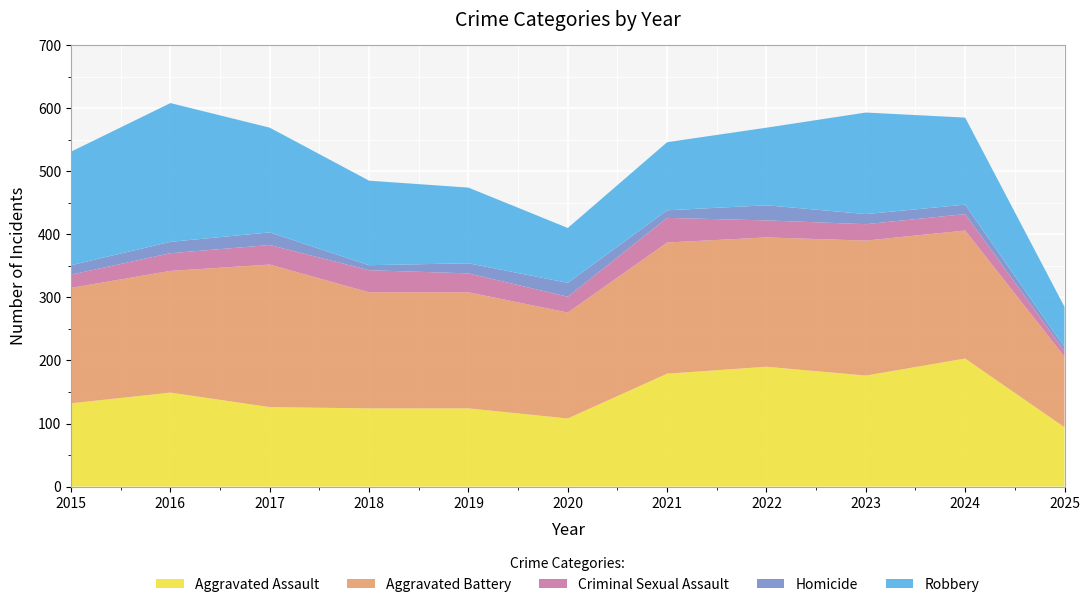

Reading left to right, what are all the values shown in this chart?

Aggravated Assault: 132	149	126	124	124	108	179	190	176	203	94
Aggravated Battery: 183	193	226	184	184	168	208	205	214	203	112
Criminal Sexual Assault: 21	28	31	35	30	25	39	27	26	26	9
Homicide: 15	18	20	8	16	22	12	24	16	15	6
Robbery: 180	220	166	134	120	87	108	123	161	138	64